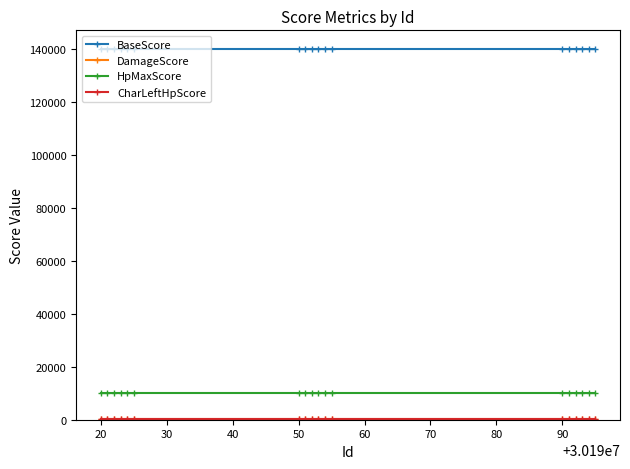

Is this an area chart (filled region under the line)?

No